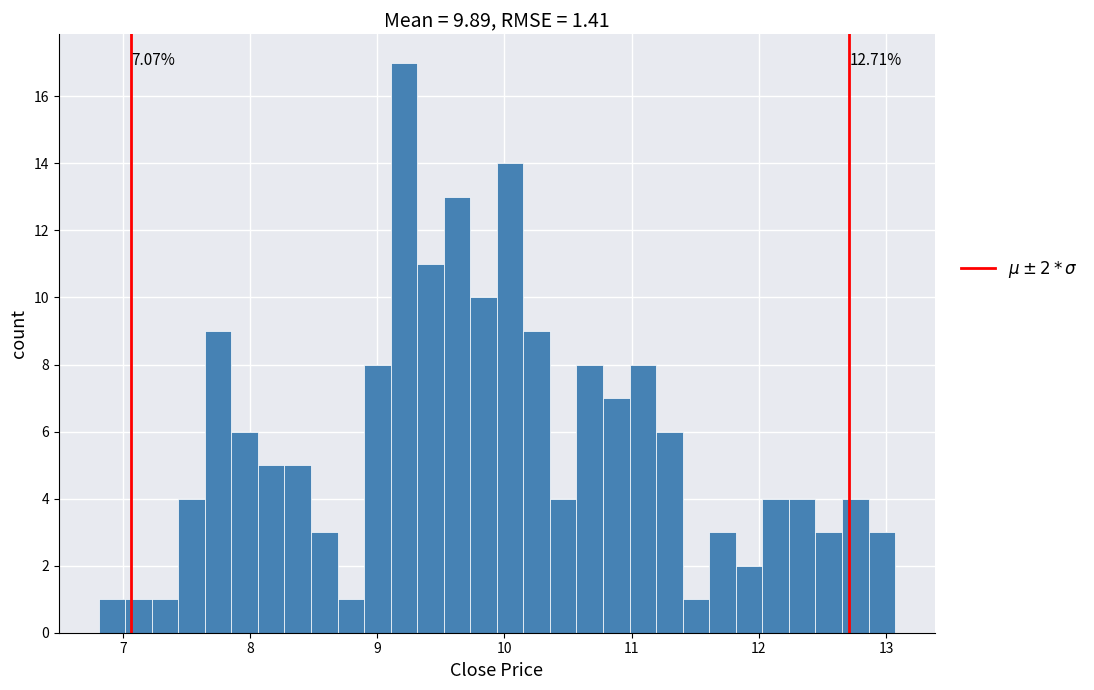

Around what value on the x-axis is the tallest bar? Give the approximate position of its centre, as read against the axis.

9.2